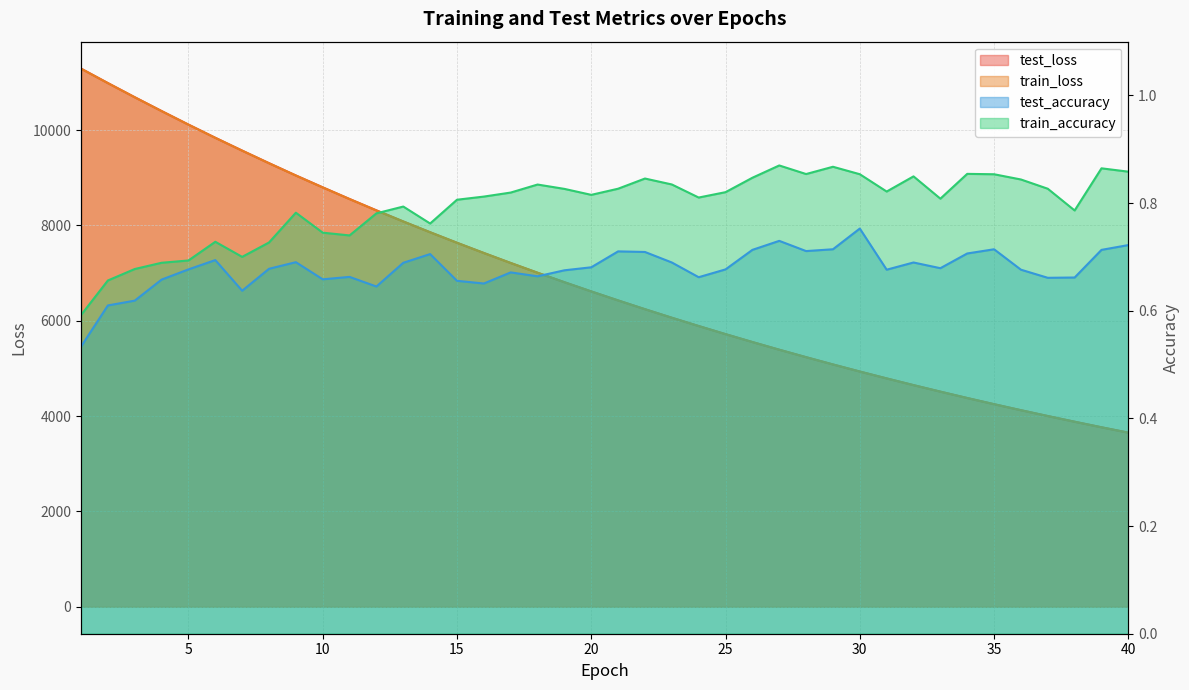

Does the chart have visible grid lines?

Yes